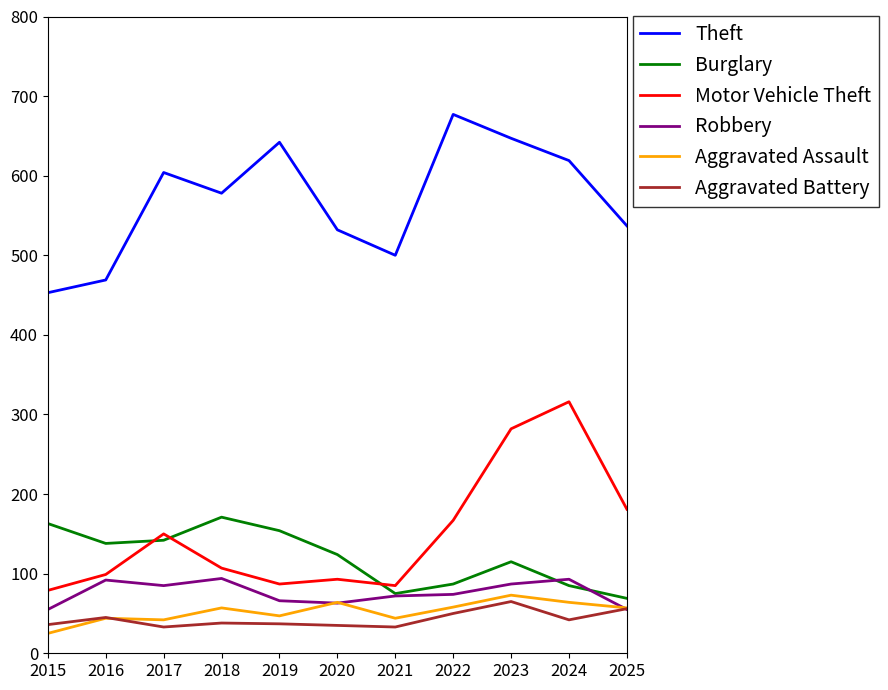

The Burglary series shows 146 at 2022. True or false?

False